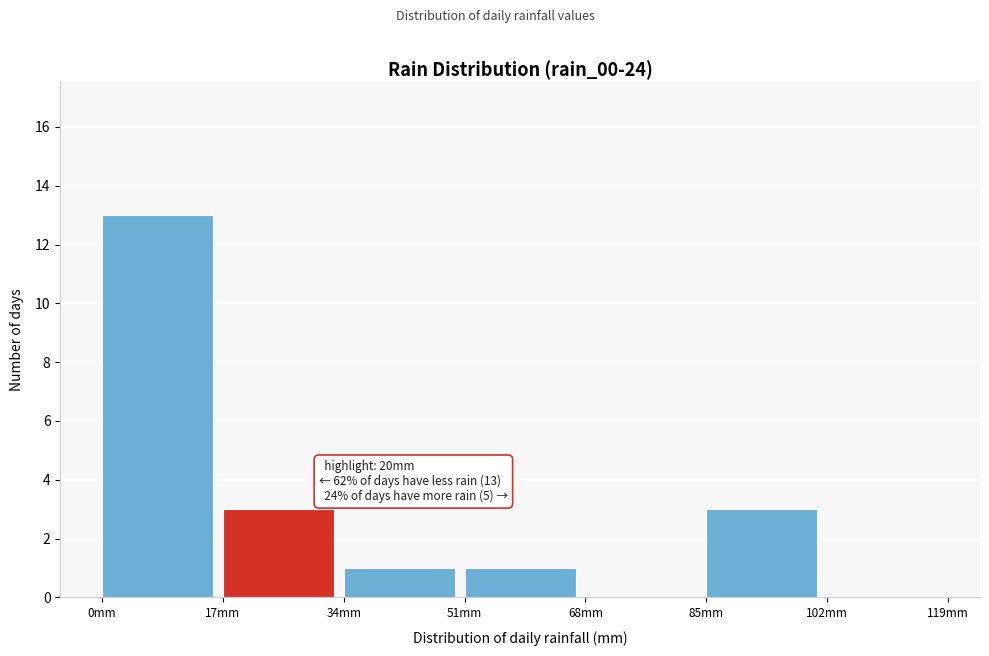

Which range on the x-axis has the tallest bar?

0 to 17